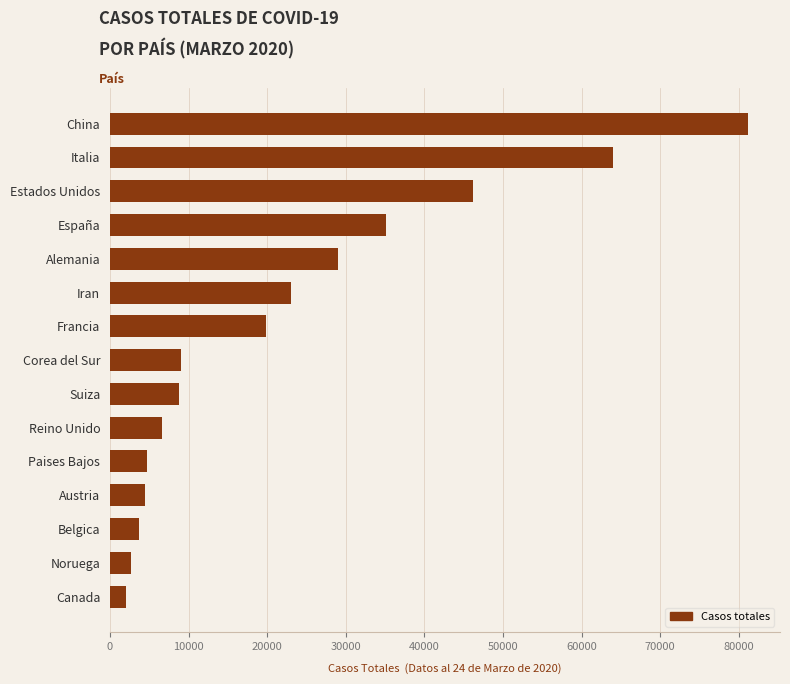

How many categories are shown in the chart?

15